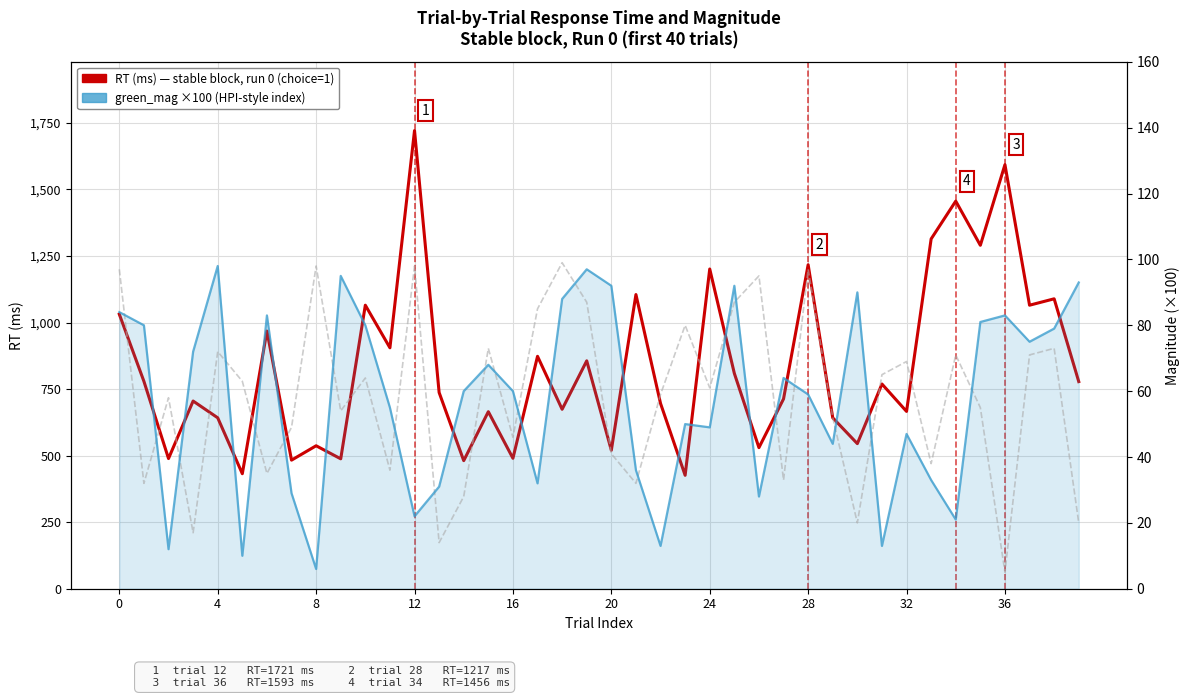

True or false: green_mag ×100 and blue_mag ×100 cross at least once.

True